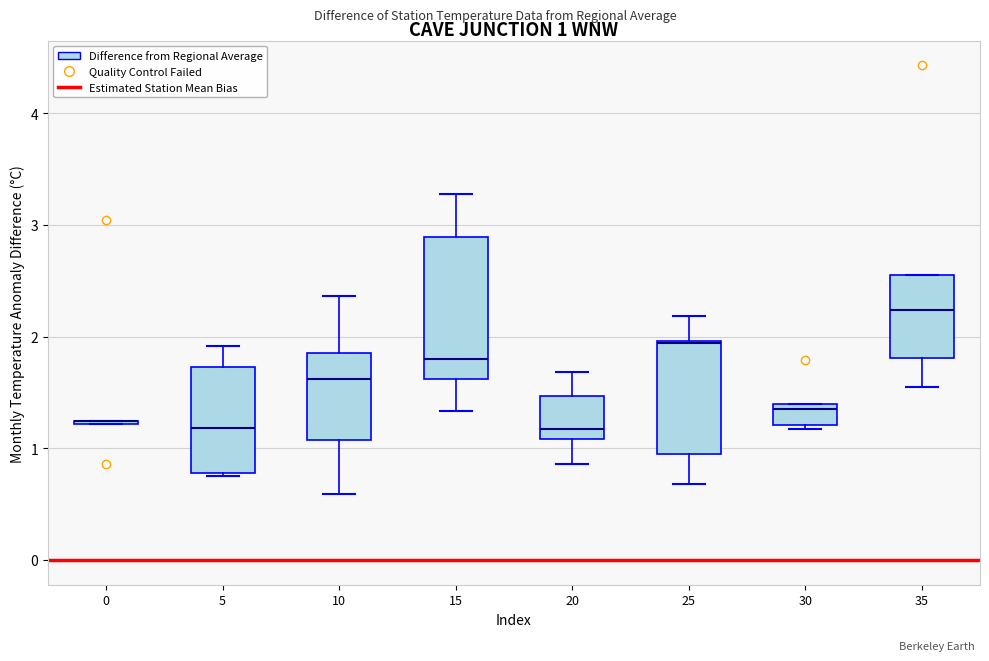

Which box is the tallest, from its lower edge to its upper edge?

15